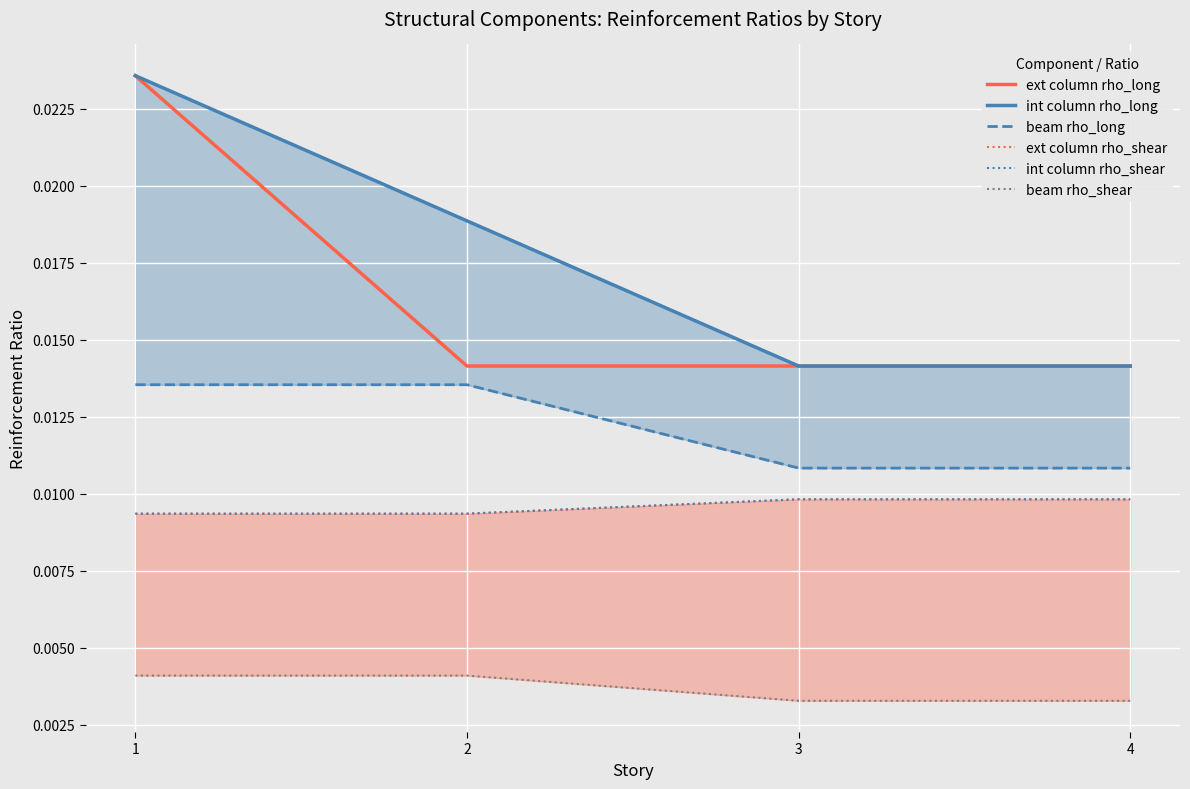

Count the ext column rho_long values in the range 0 to 1.

4